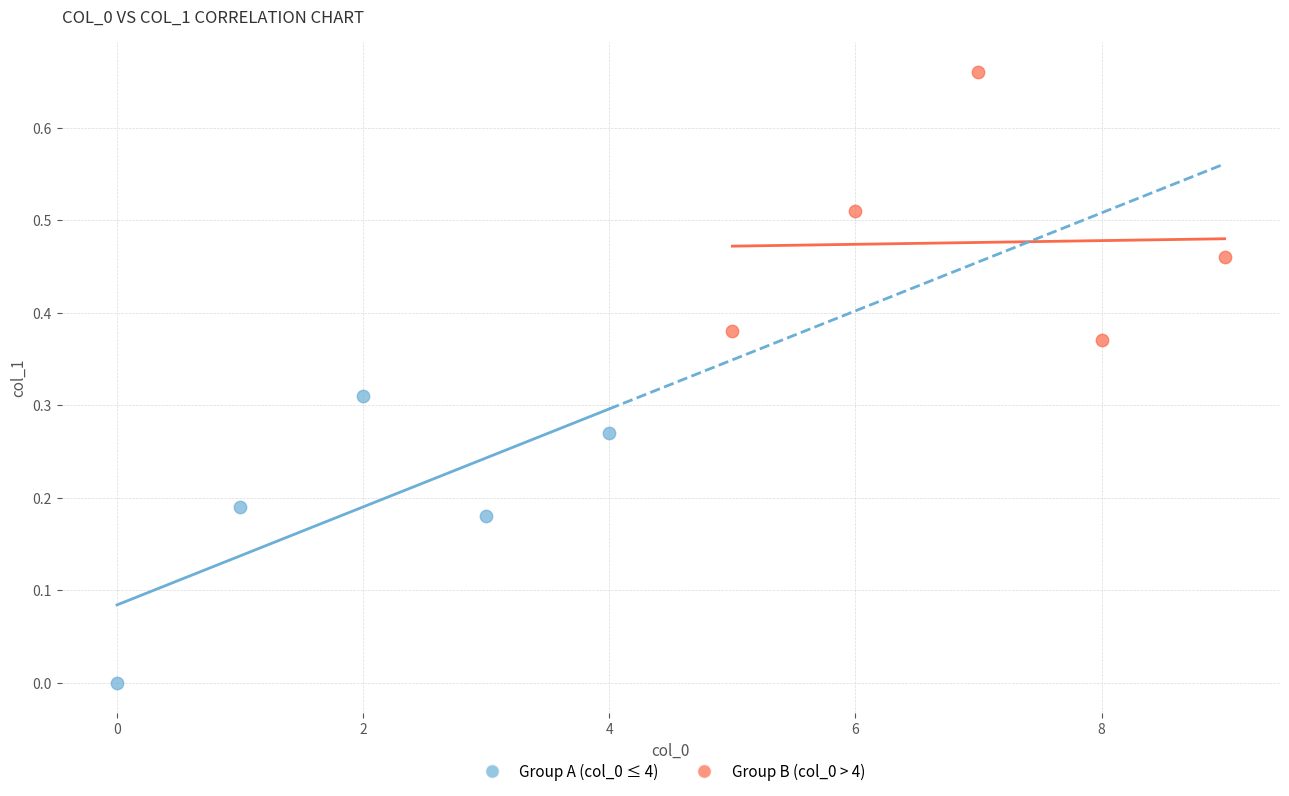

Which series reaches the maximum Y coordinate?

Group B (col_0 > 4)